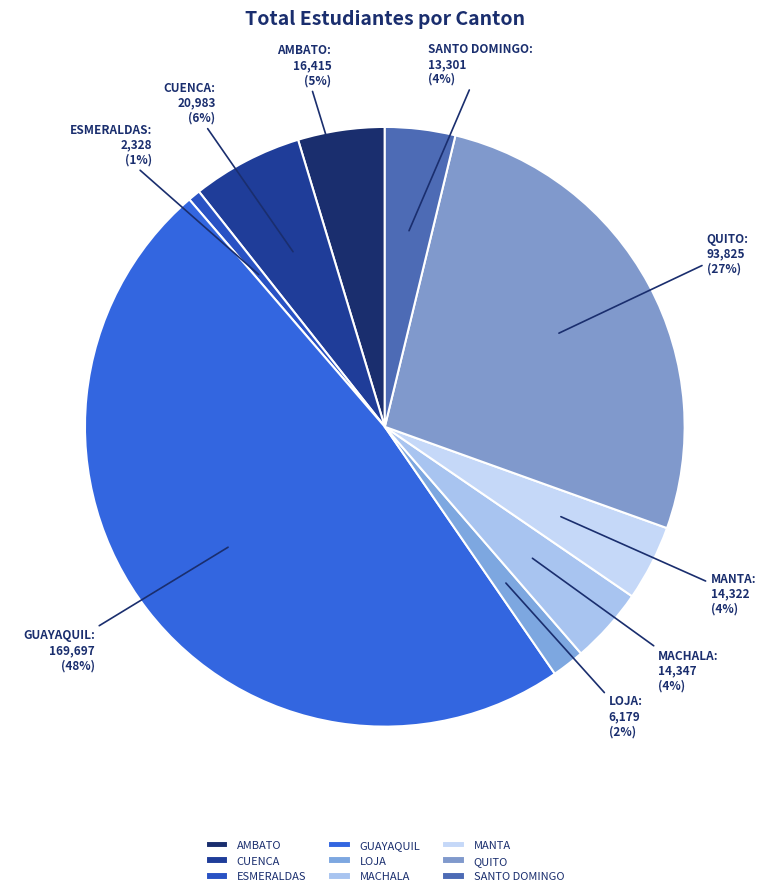

What is the smallest slice in the pie chart?

ESMERALDAS